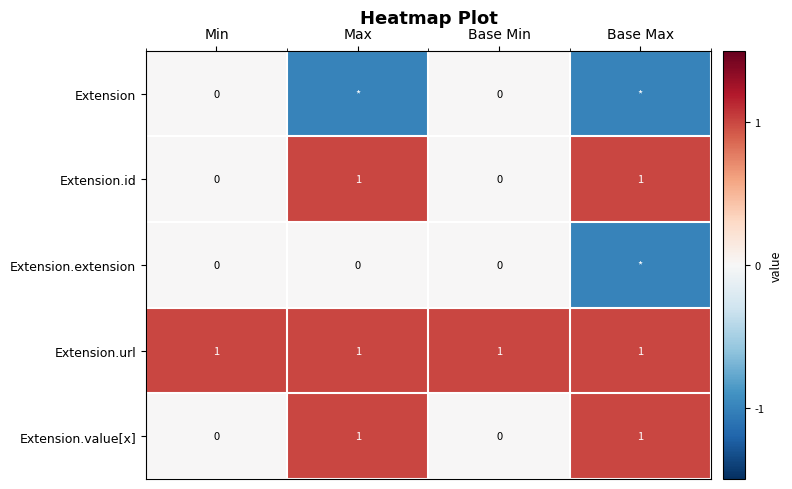

The Extension.url series shows 0 at Base Min. True or false?

False